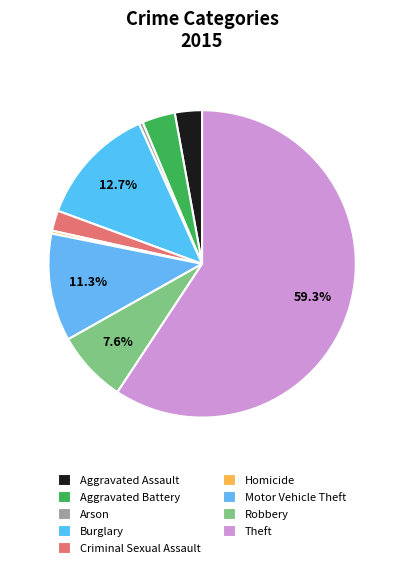

Count the number of slices in the pie.

9